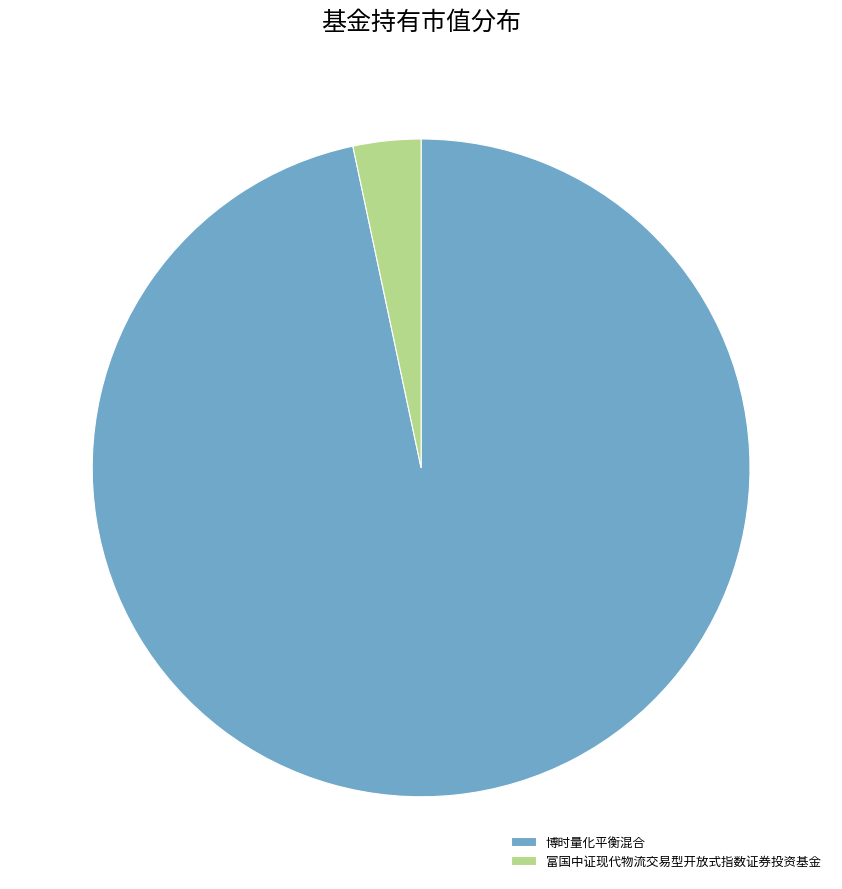

True or false: 博时量化平衡混合 accounts for 97% of the total.

True